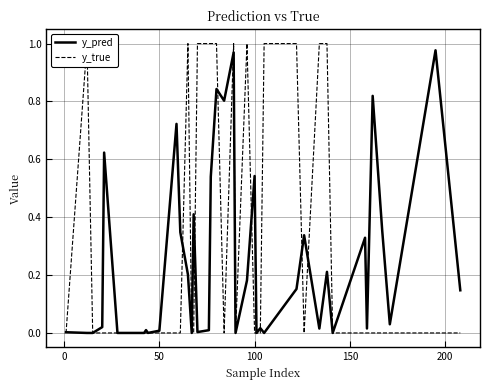

How many lines are shown in the chart?

2